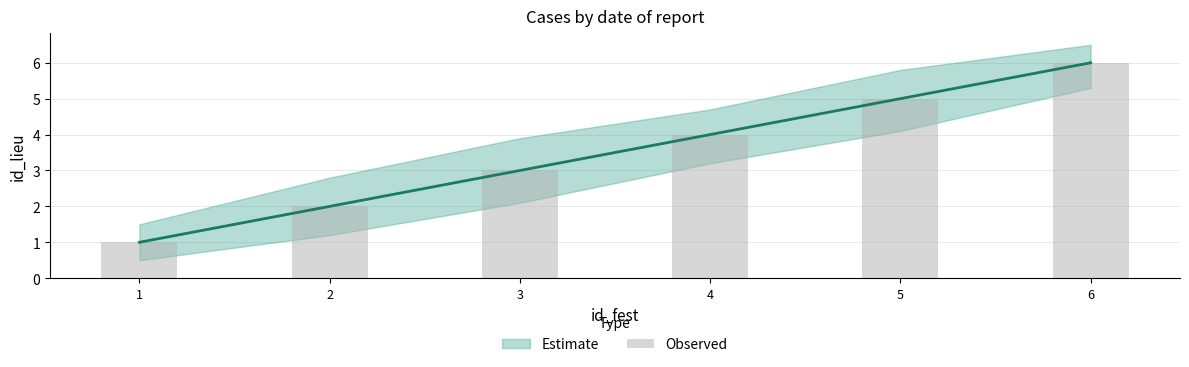

What is the change in value from 1 to 5?

+4